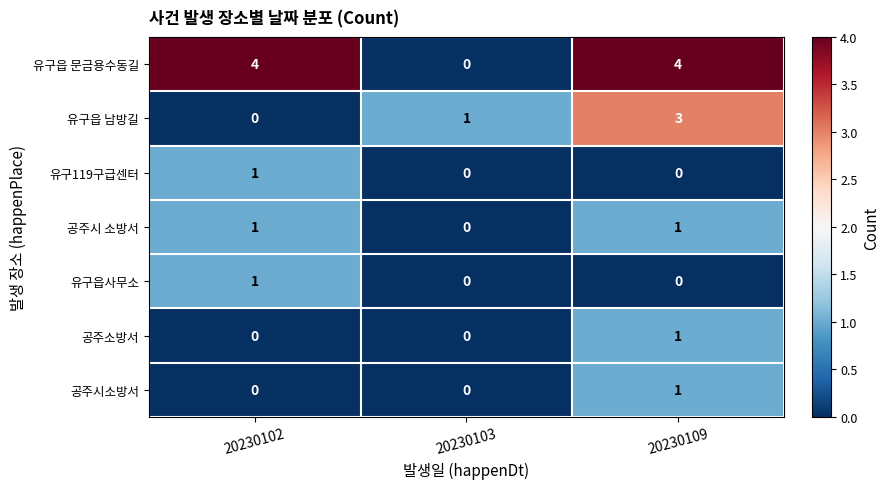

What is the greatest value displayed?

4